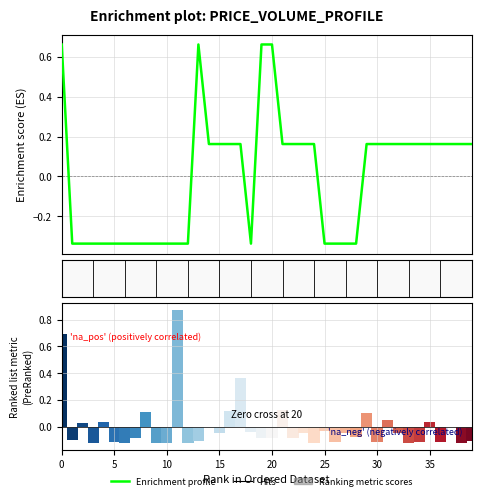

Does the chart contain any negative values?

Yes